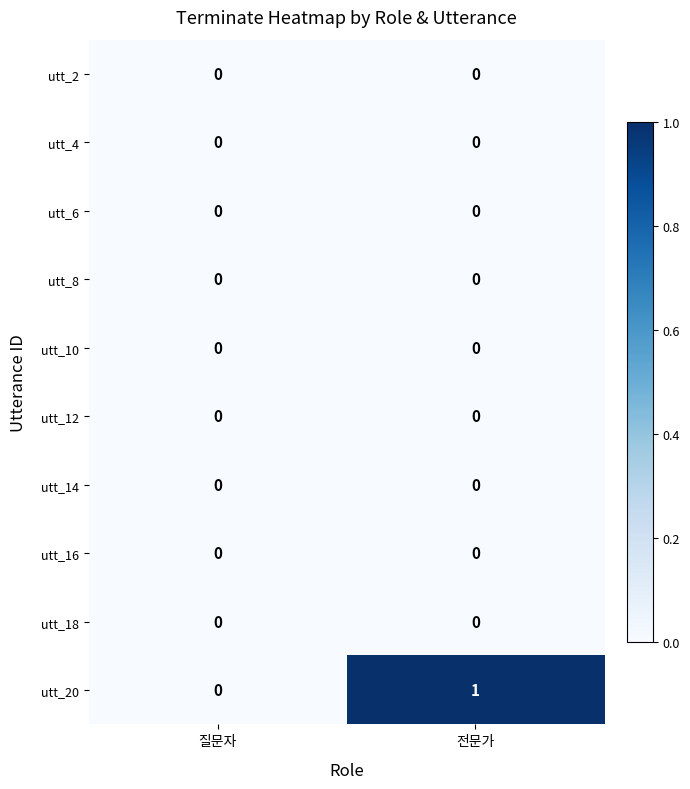

Reading left to right, what are all the values shown in this chart?

utt_2: 0	0
utt_4: 0	0
utt_6: 0	0
utt_8: 0	0
utt_10: 0	0
utt_12: 0	0
utt_14: 0	0
utt_16: 0	0
utt_18: 0	0
utt_20: 0	1